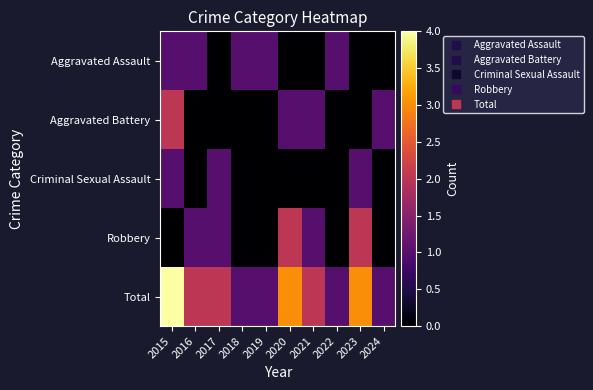

Reading left to right, list all the values displayed in this chart.

Aggravated Assault: 2015=1	2016=1	2017=0	2018=1	2019=1	2020=0	2021=0	2022=1	2023=0	2024=0
Aggravated Battery: 2015=2	2016=0	2017=0	2018=0	2019=0	2020=1	2021=1	2022=0	2023=0	2024=1
Criminal Sexual Assault: 2015=1	2016=0	2017=1	2018=0	2019=0	2020=0	2021=0	2022=0	2023=1	2024=0
Robbery: 2015=0	2016=1	2017=1	2018=0	2019=0	2020=2	2021=1	2022=0	2023=2	2024=0
Total: 2015=4	2016=2	2017=2	2018=1	2019=1	2020=3	2021=2	2022=1	2023=3	2024=1